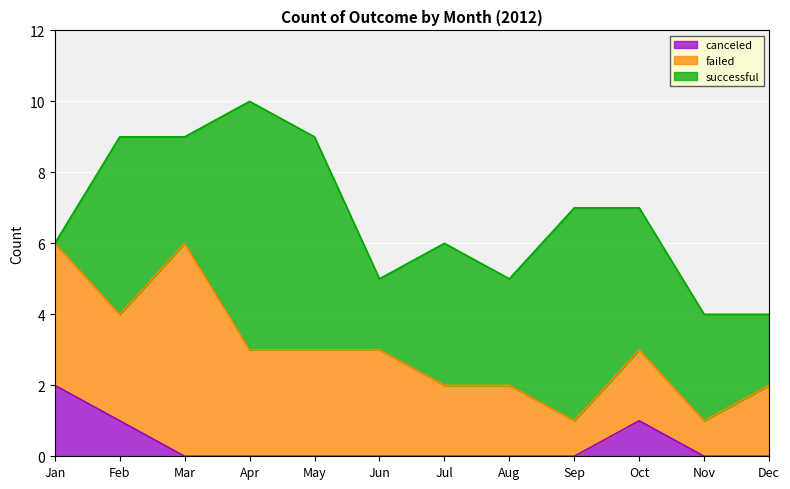

How many positive values does the canceled series have?

3